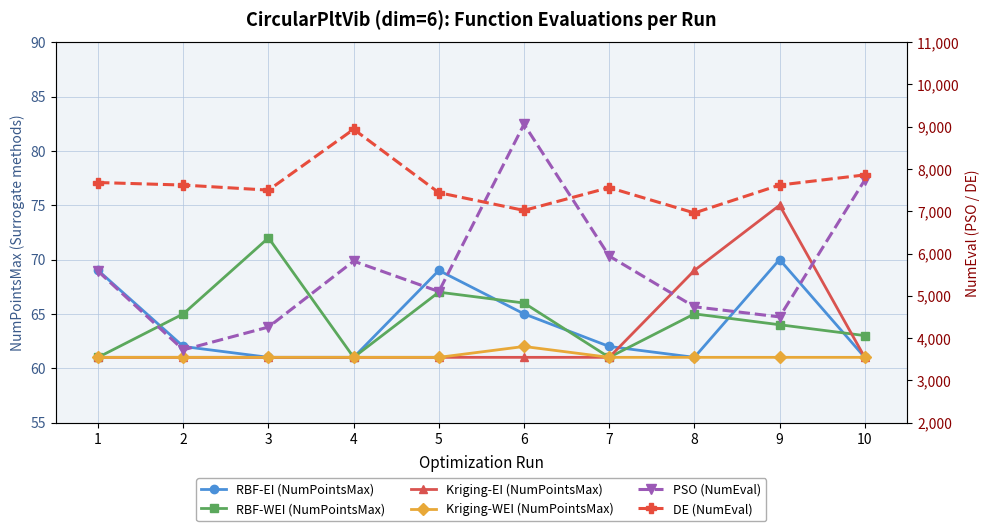

True or false: DE (NumEval) and RBF-EI (NumPointsMax) cross at least once.

False